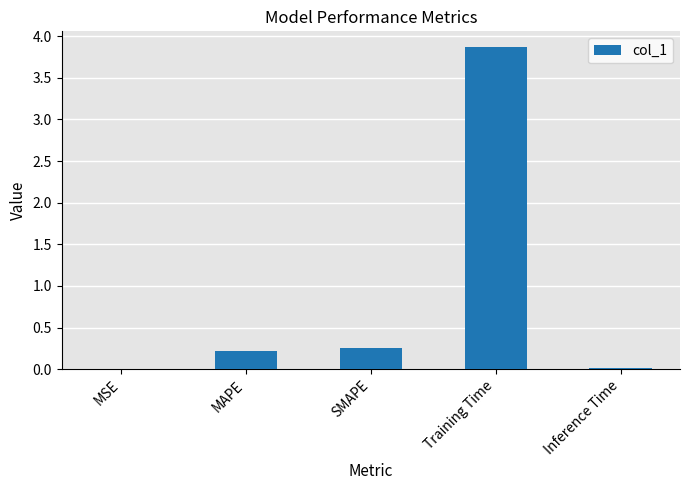

What value does the data have at Training Time?

3.9